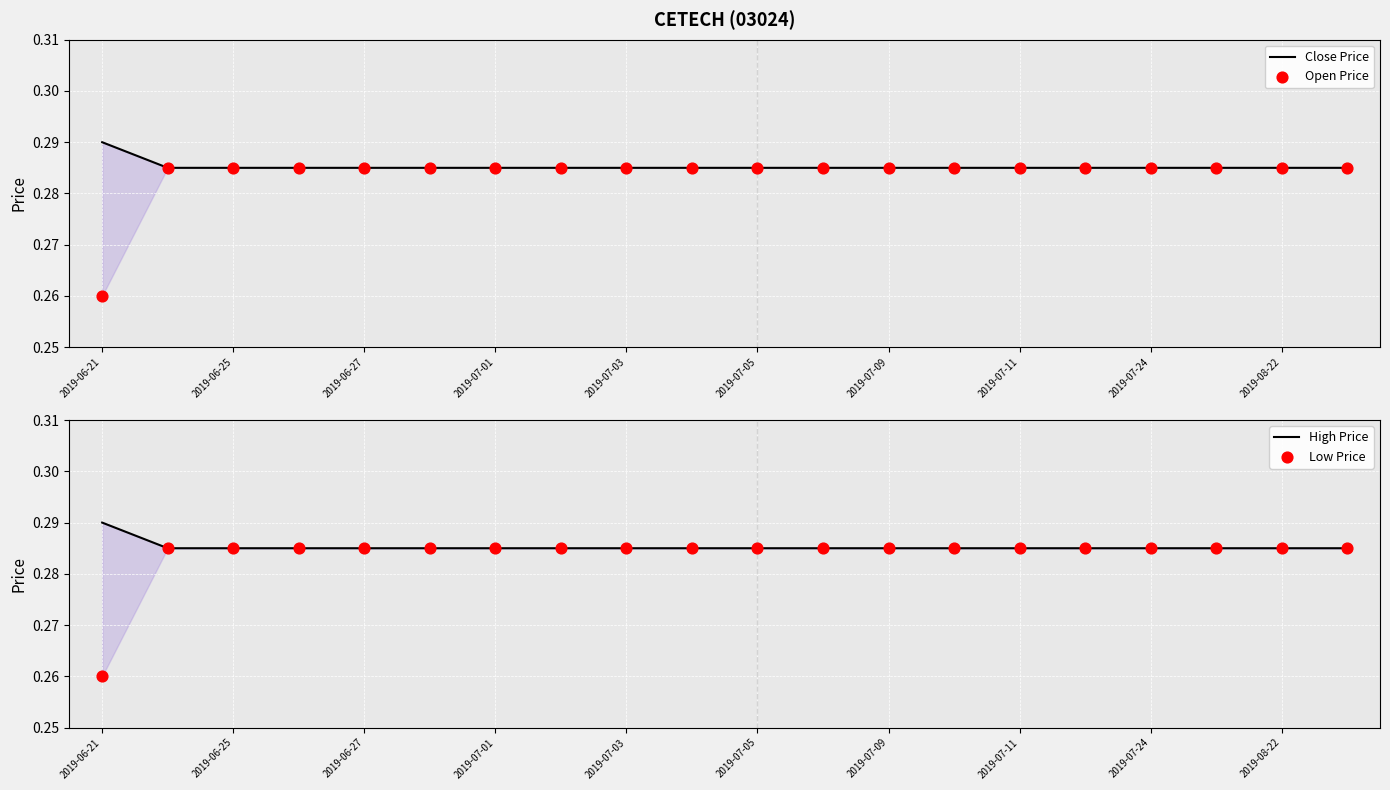

What are all the series names shown in the legend?

Close Price, Open Price, High Price, Low Price